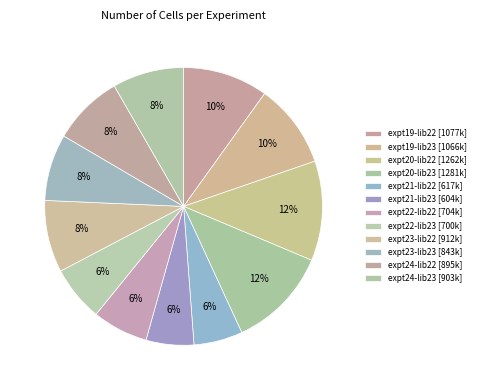

What percentage is the expt21-lib23 slice, to the nearest percent?

6%